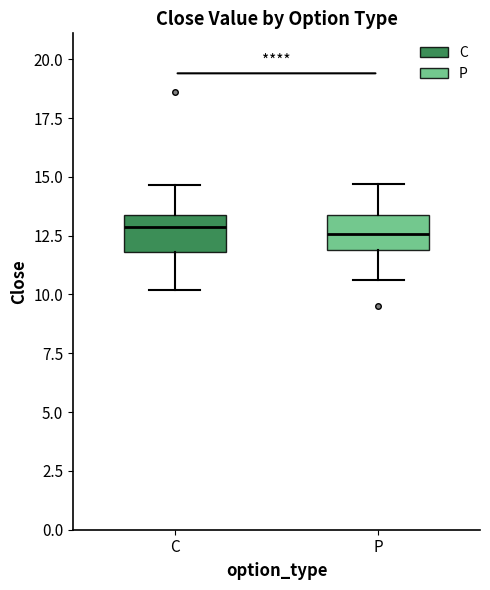

Reading left to right, read every box against the y-axis: the position of its median line, the range the box covers, and the ends of its whiskers. The values are not printed on the chart, so give them approximately, as read against the axis.

C: median 13.0, box 12.0 to 13.5, whiskers 10.0 to 14.5
P: median 12.5, box 12.0 to 13.5, whiskers 10.5 to 14.5